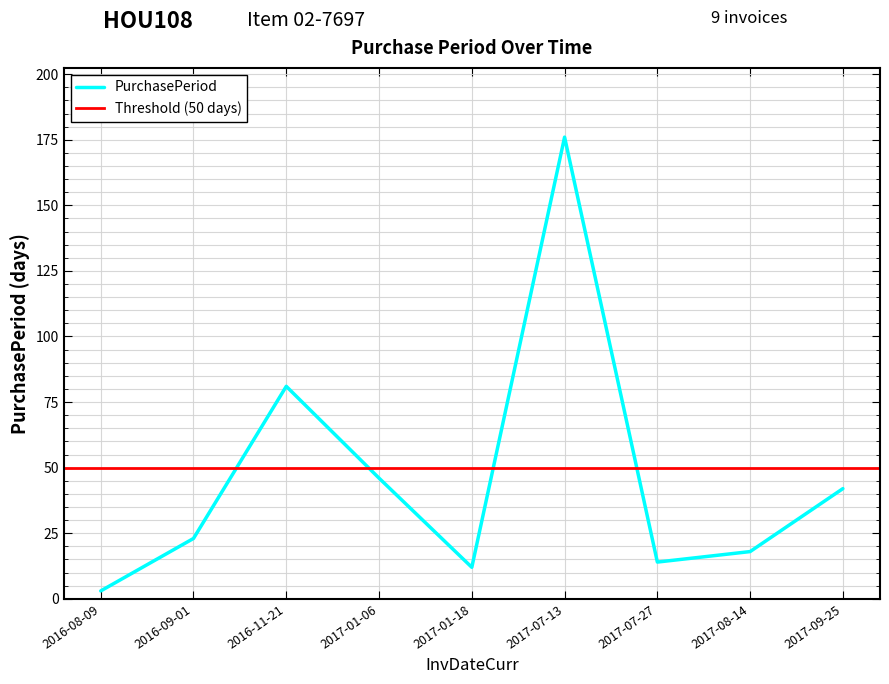

What is the difference between the values at 2016-08-09 and 2016-09-01?

20